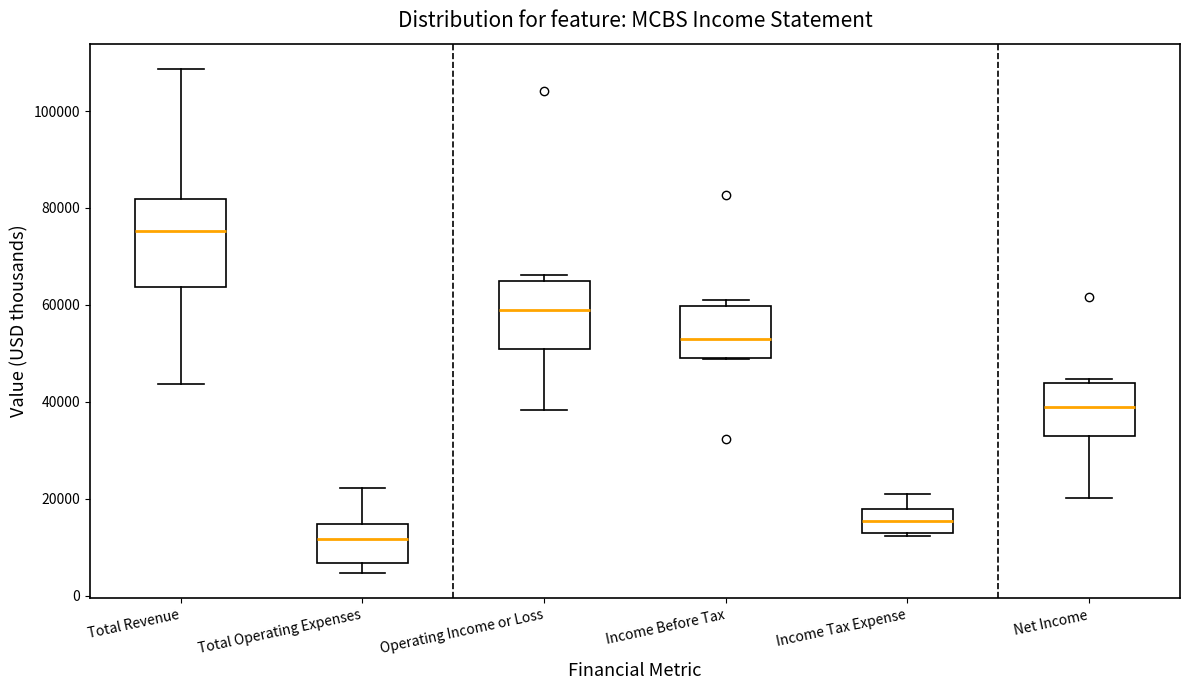

Where is the lower edge of the box for Net Income on the y-axis? The values are not printed on the chart, so give them approximately, as read against the axis.

34000